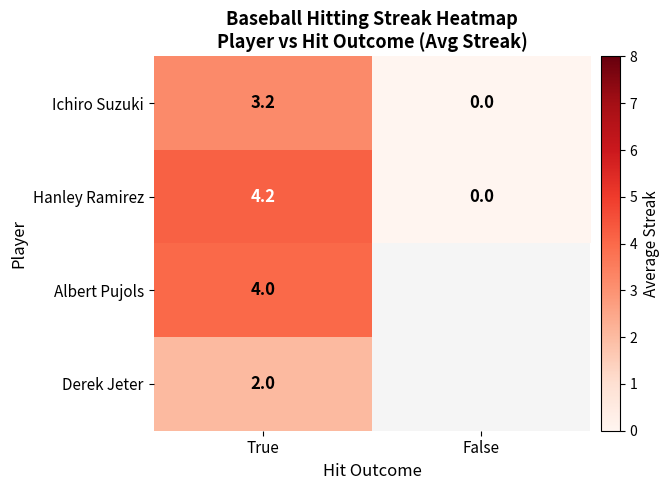

At which category is the sum across all series the highest?

True